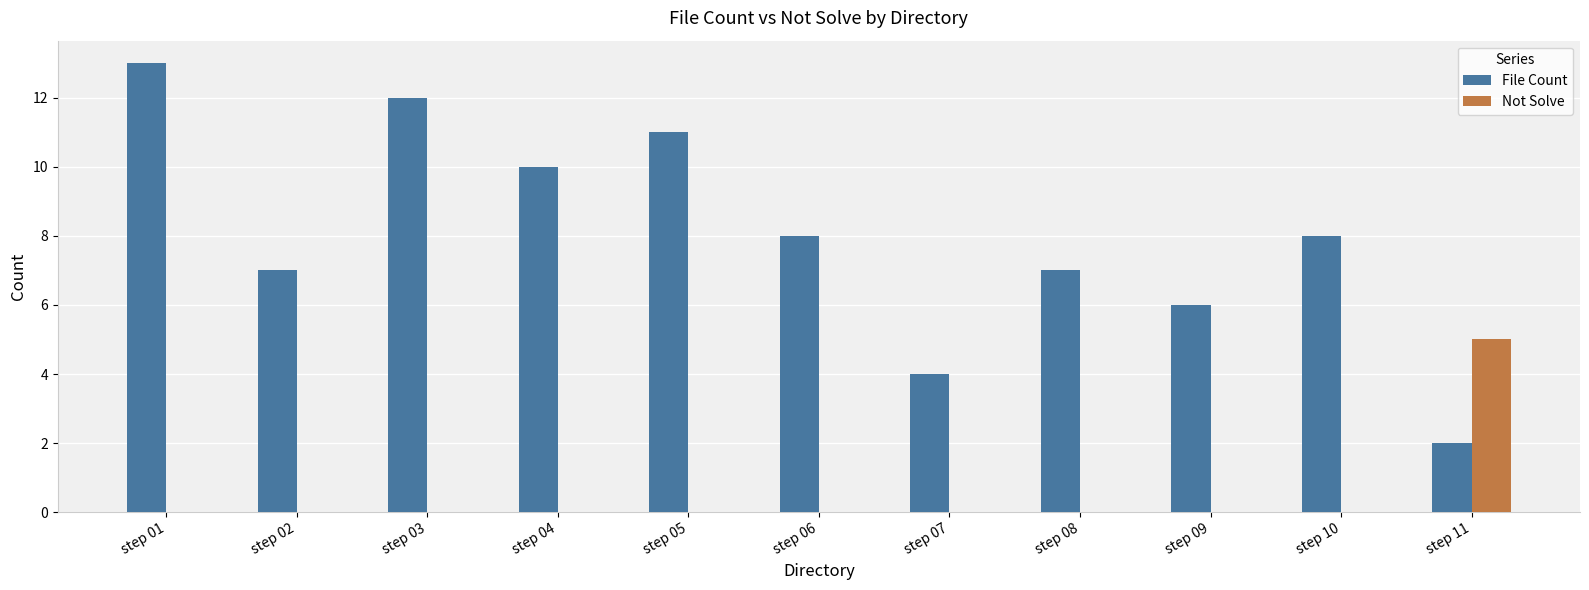

The File Count series shows 13 at step 01. True or false?

True